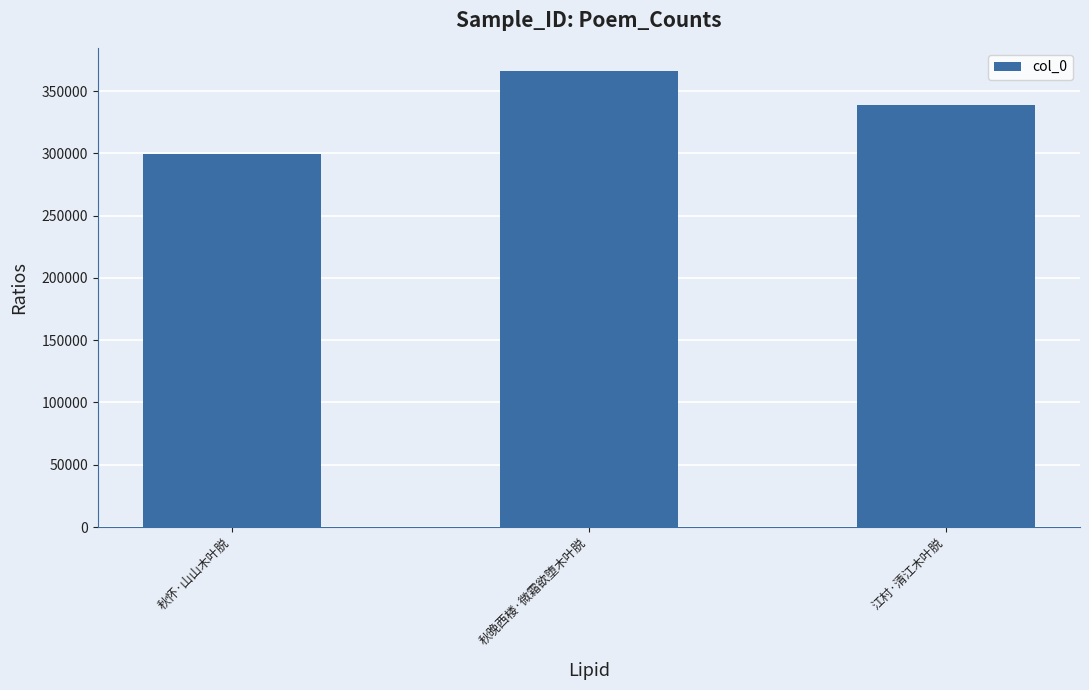

List the labels in order of value, smallest first.

秋怀·山山木叶脱, 江村·清江木叶脱, 秋晚西楼·微霜欲堕木叶脱